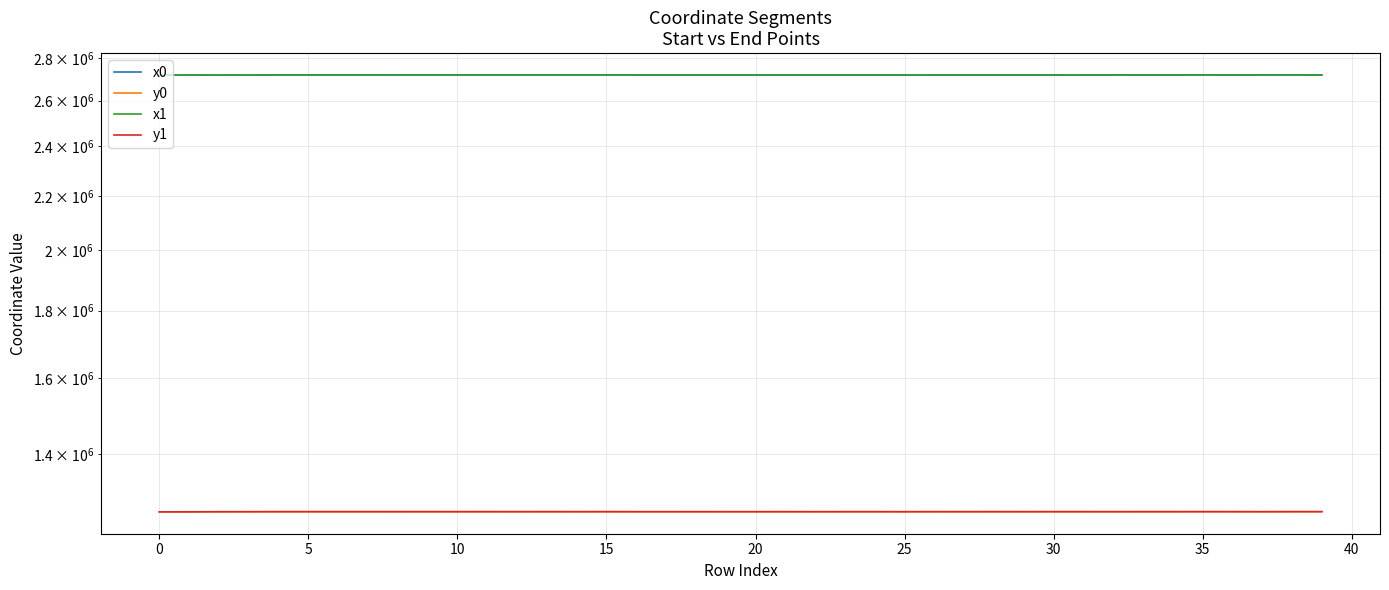

How many lines are shown in the chart?

4